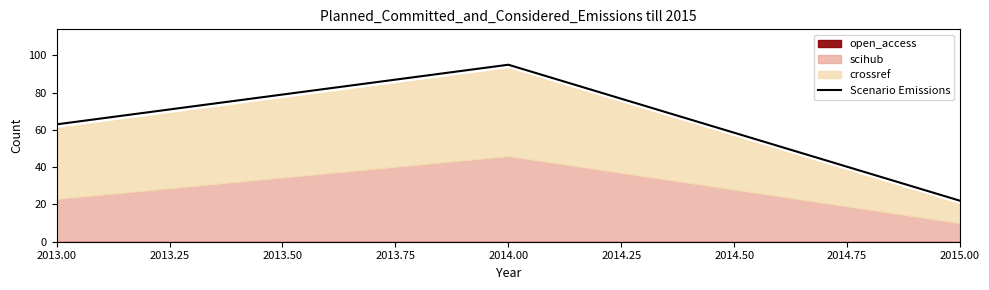

The value of Scenario Emissions at 2015.00 is 29. True or false?

False